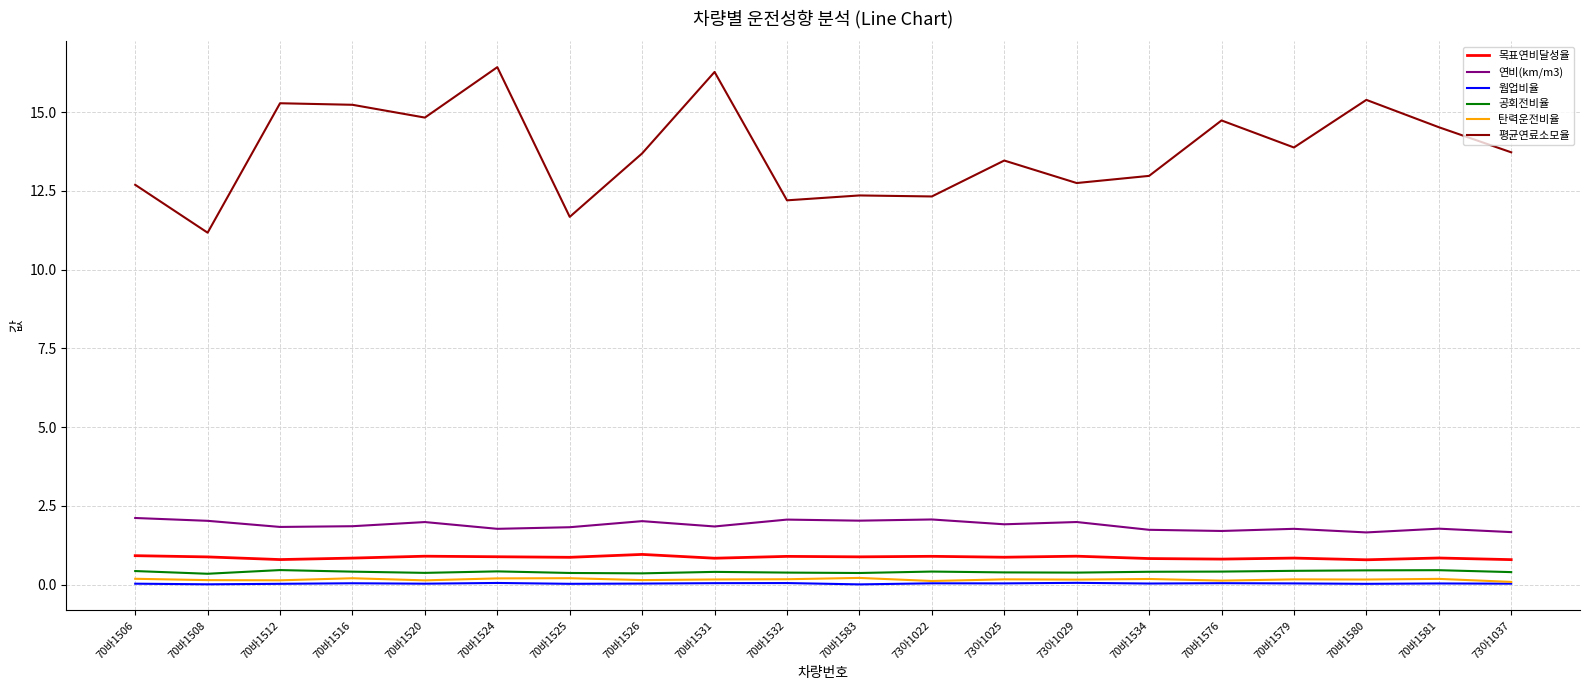

Does the chart have visible grid lines?

Yes